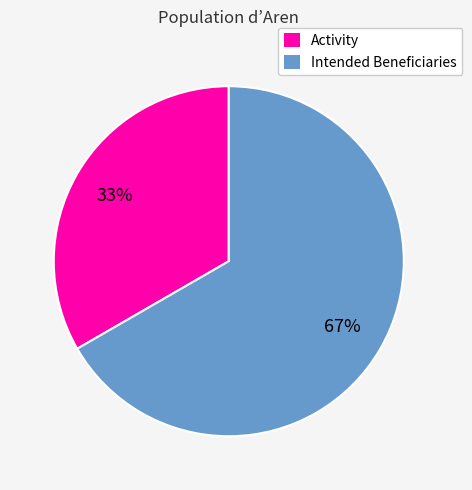

Between Intended Beneficiaries and Activity, which is larger?

Intended Beneficiaries